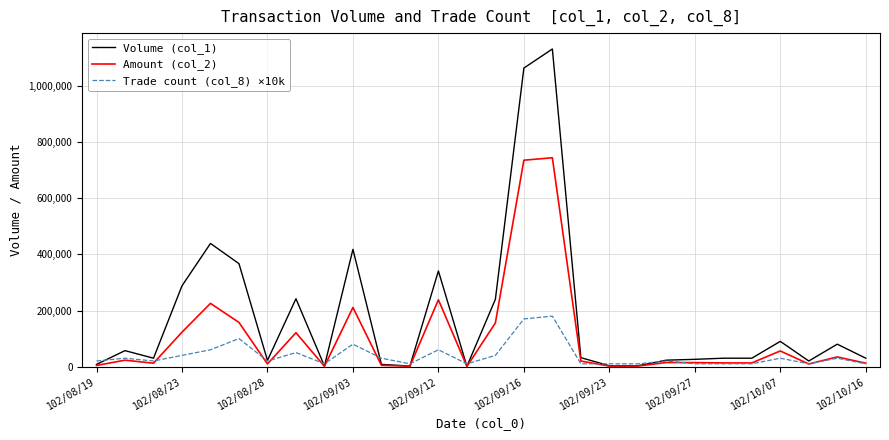

Rank the series by their average value, from lowest to highest.

Trade count (col_8) ×10k, Amount (col_2), Volume (col_1)